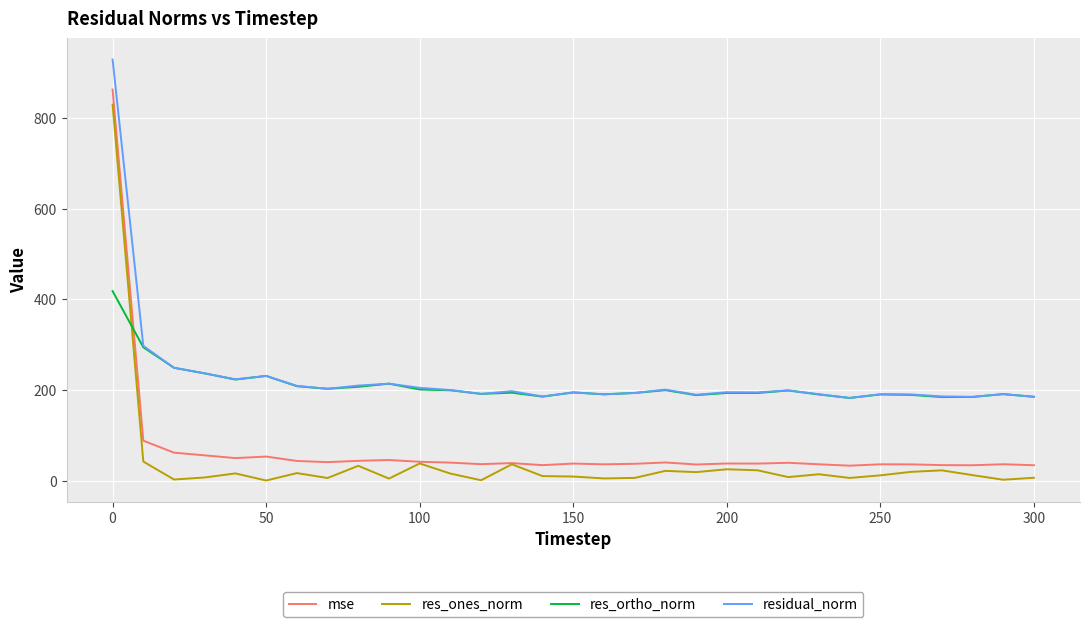

Which series has the largest total across all categories?

residual_norm